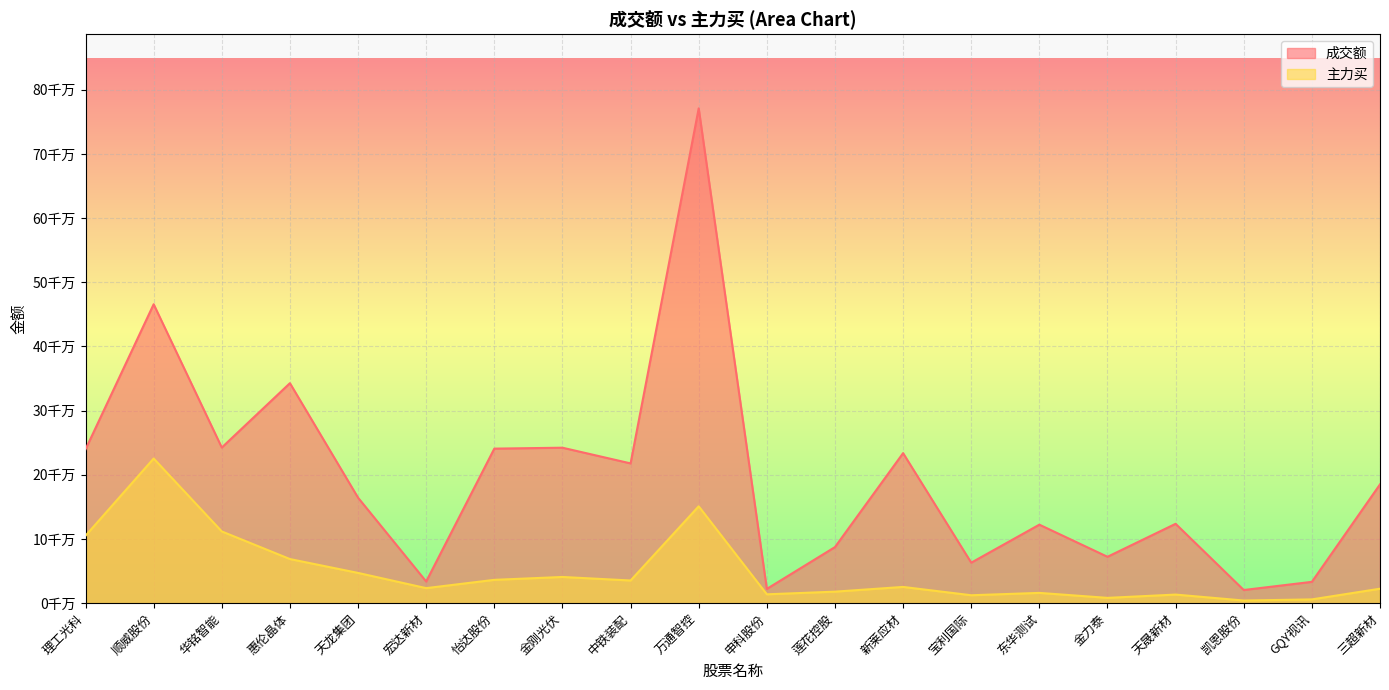

Does the chart display data point markers on the line(s)?

No